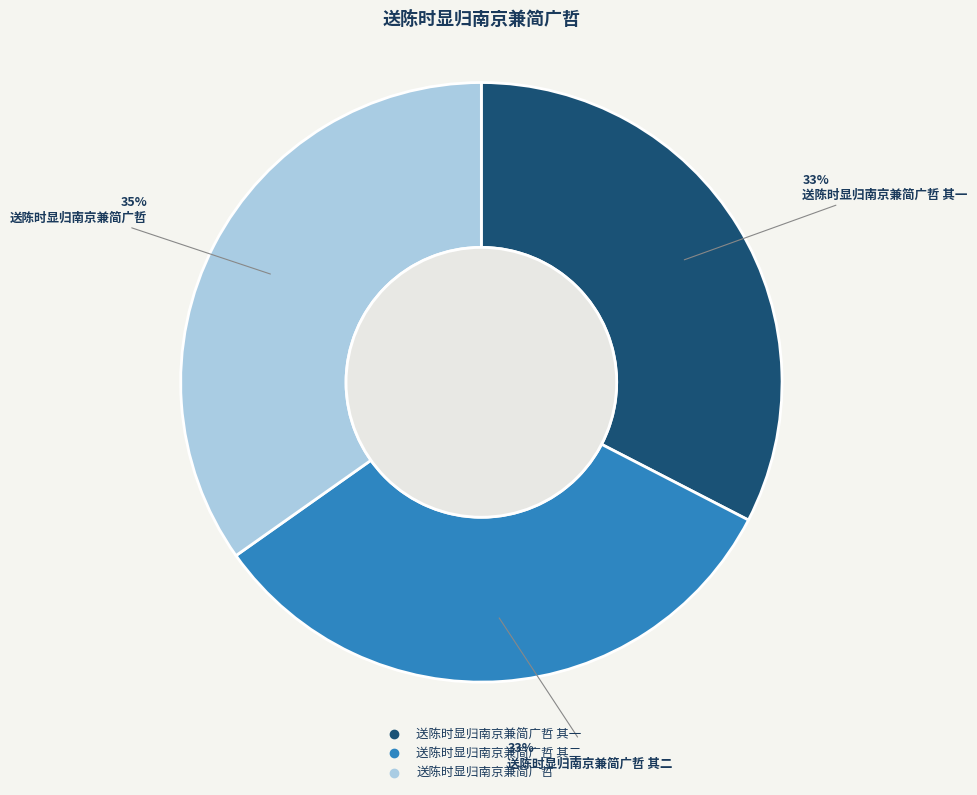

Is there a majority slice in this chart?

No